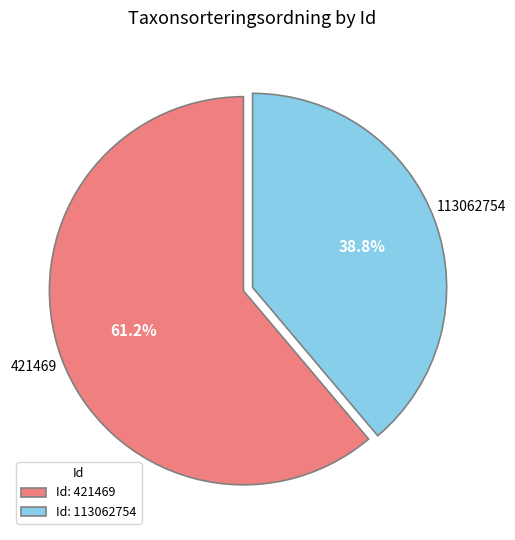

Count the number of slices in the pie.

2